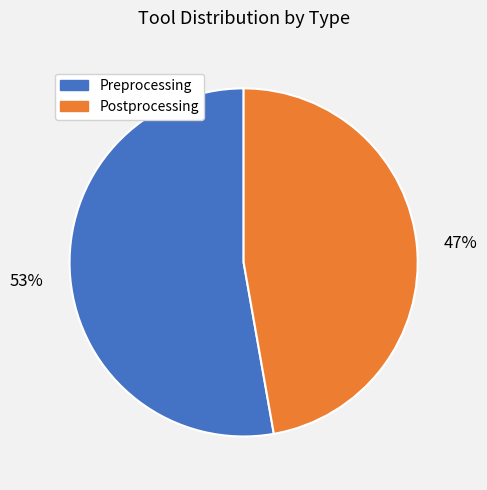

How many slices are in this pie chart?

2